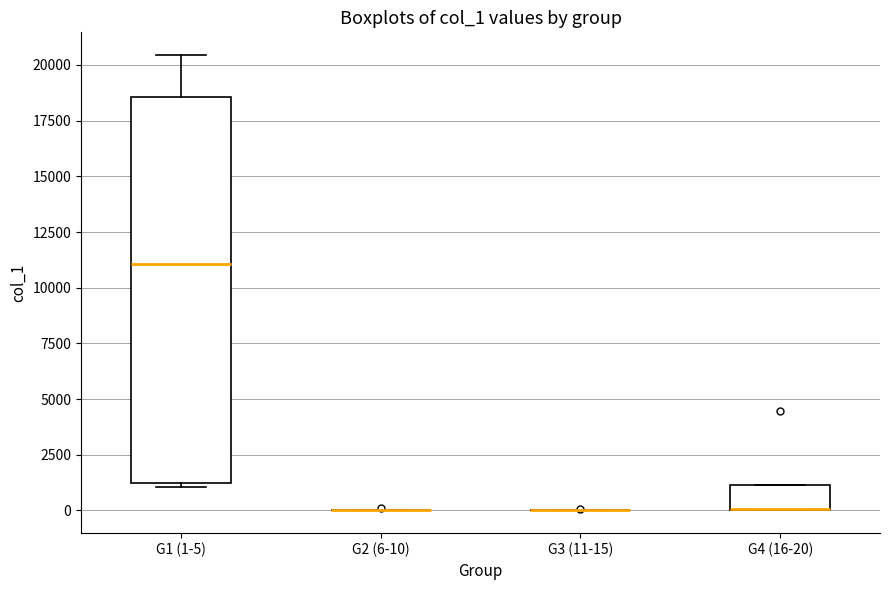

Reading left to right, transcribe this box plot: for each box, give where its median line is, the range the box spans, and where its two whiskers end, as read against the y-axis. The values are not printed on the chart, so give them approximately, as read against the axis.

G1 (1-5): median 11000, box 1000 to 18500, whiskers 1000 (just below the box's lower edge) to 20500
G2 (6-10): box collapsed to a line at 0, whiskers 0 to 0
G3 (11-15): box collapsed to a line at 0, whiskers 0 to 0
G4 (16-20): median 0 (drawn on the box's lower edge), box 0 to 1000, whiskers 0 to 1000